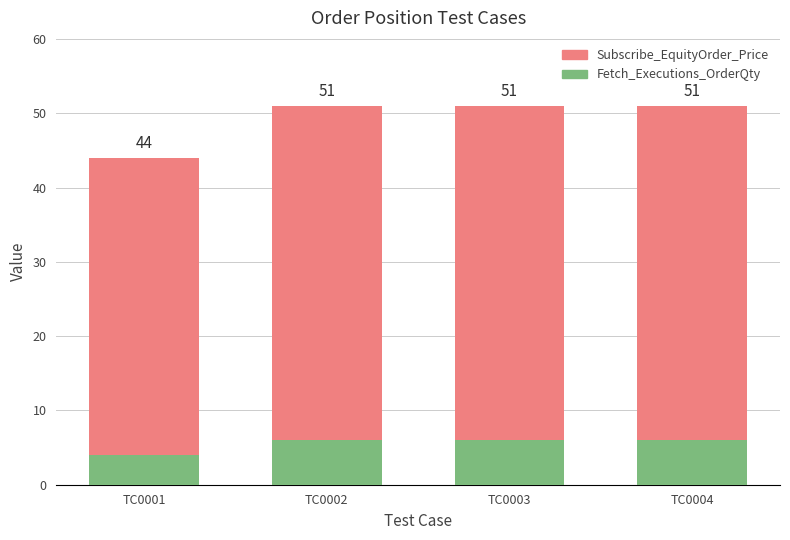

Between TC0004 and TC0002, which is larger?

TC0004